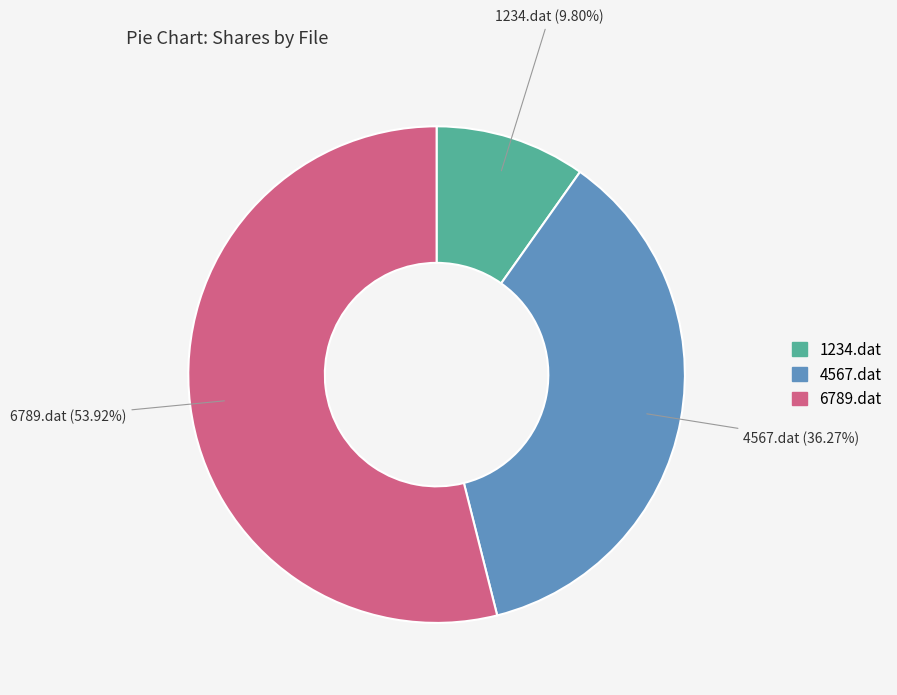

Count the number of slices in the pie.

3